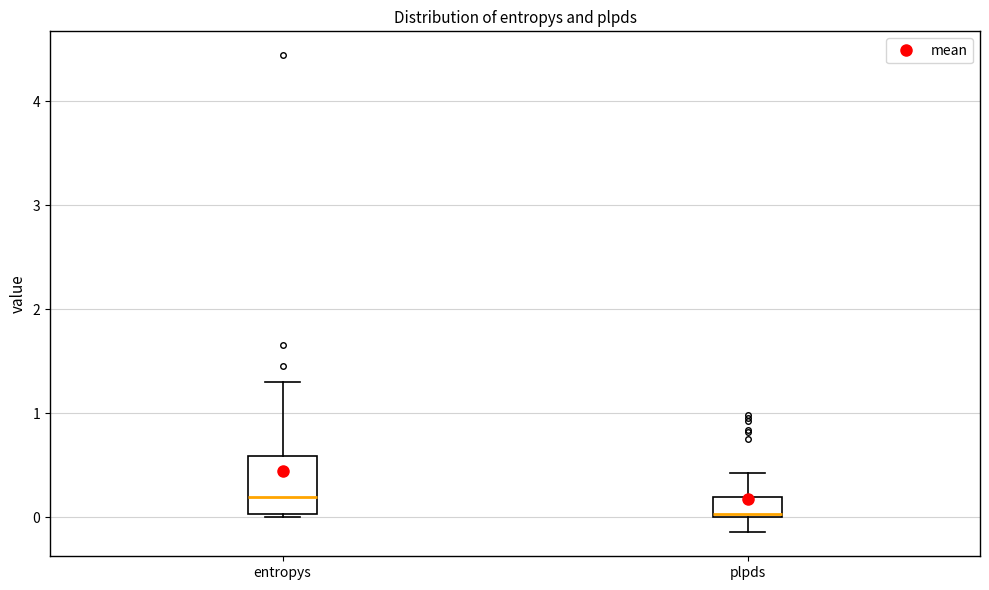

Which box is the tallest, from its lower edge to its upper edge?

entropys